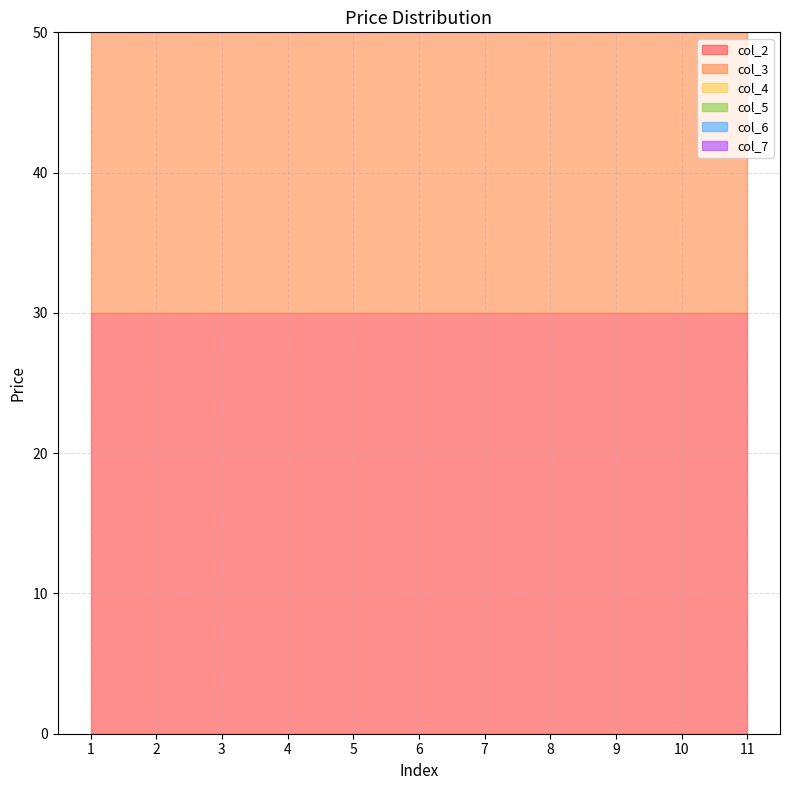

True or false: col_4 and col_7 cross at least once.

False